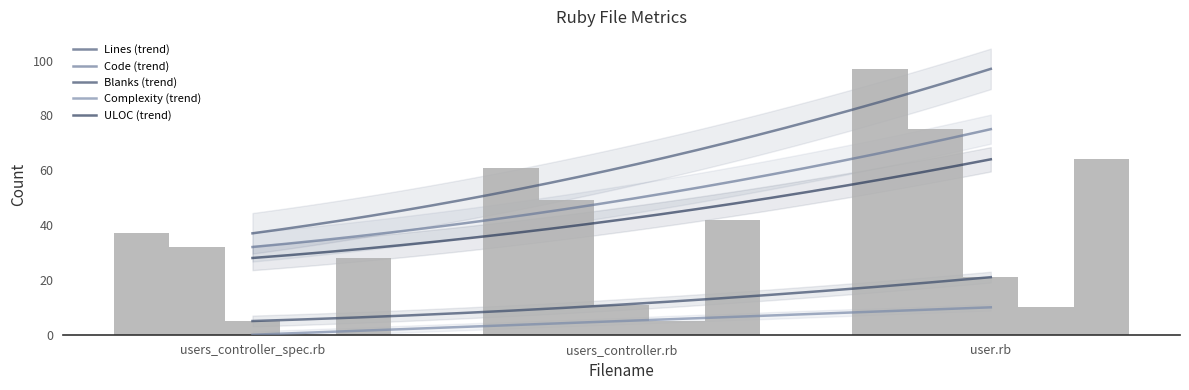

What is the sum of all Code values?

156